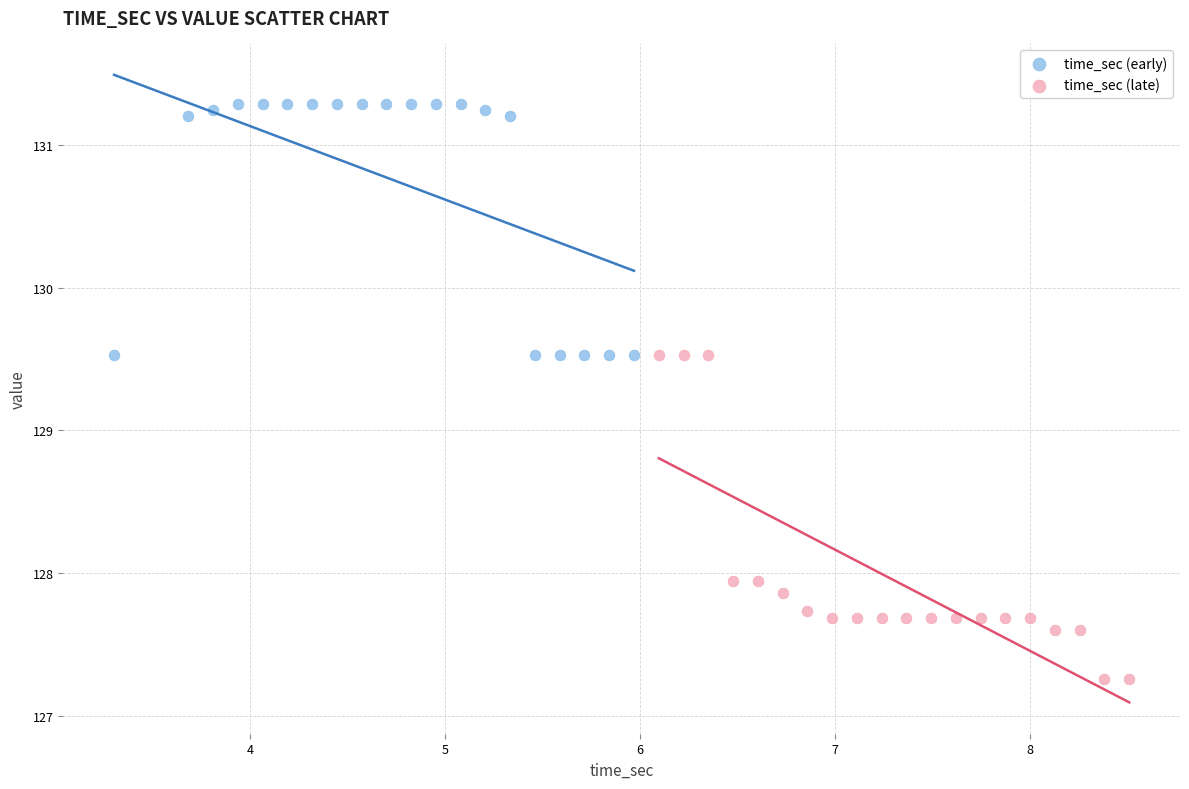

Which series reaches the maximum Y coordinate?

time_sec (early)